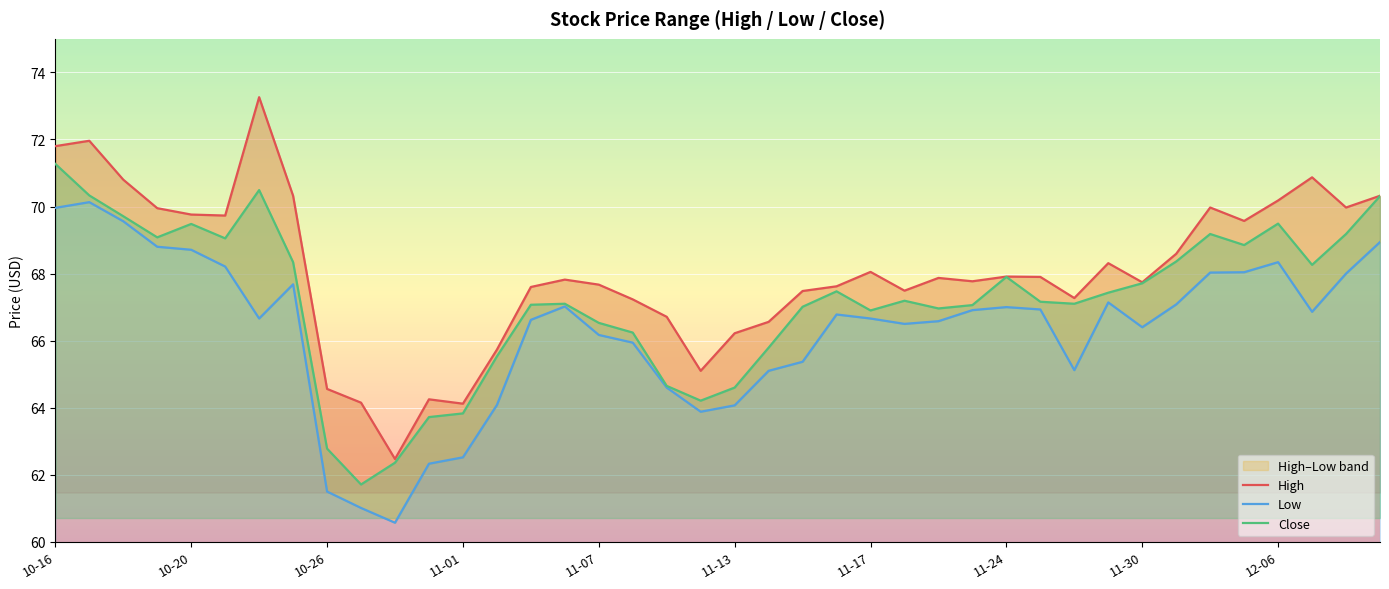

The Close series shows 117.6 at 11-17. True or false?

False